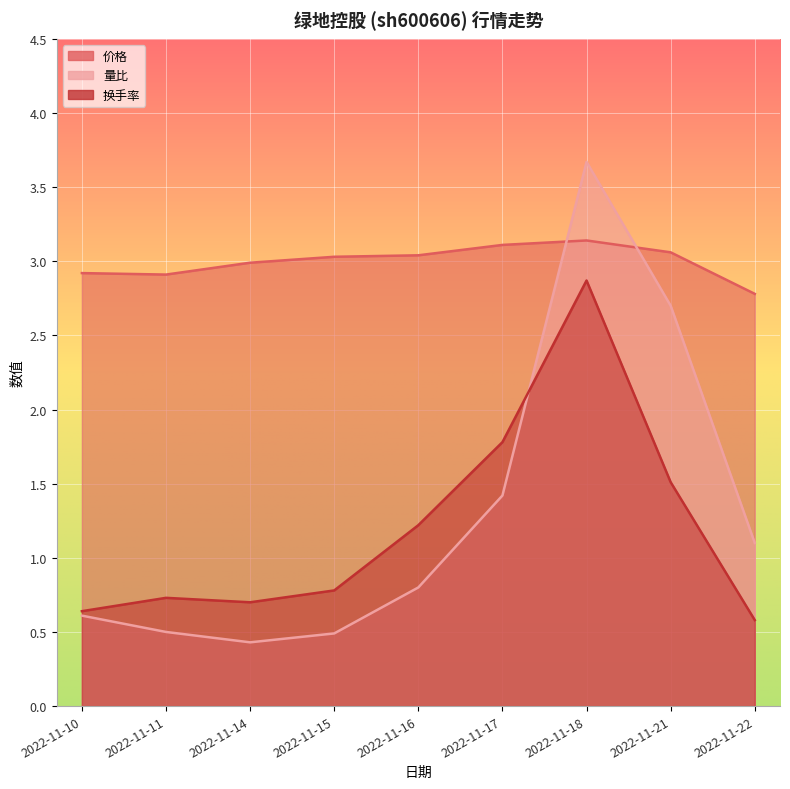

Which series has the widest spread of values?

量比